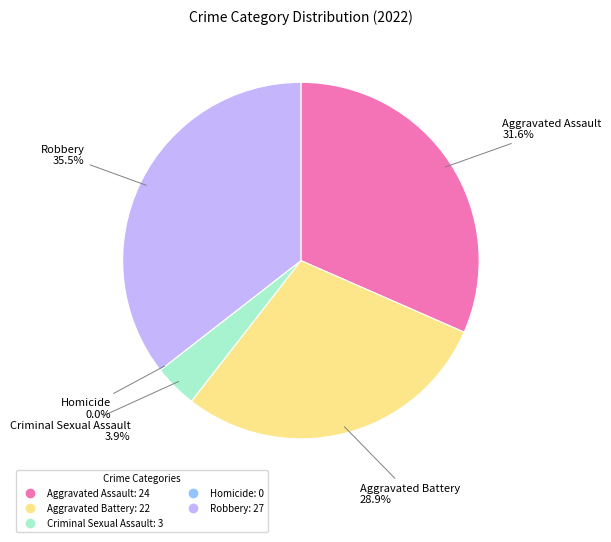

The Aggravated Battery slice represents 23% of the pie. True or false?

False